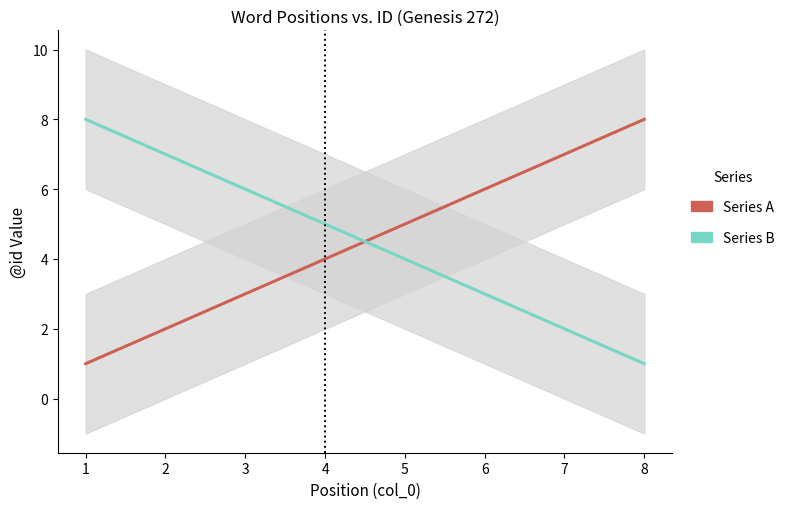

Which category has the highest value in the Series A series?

8